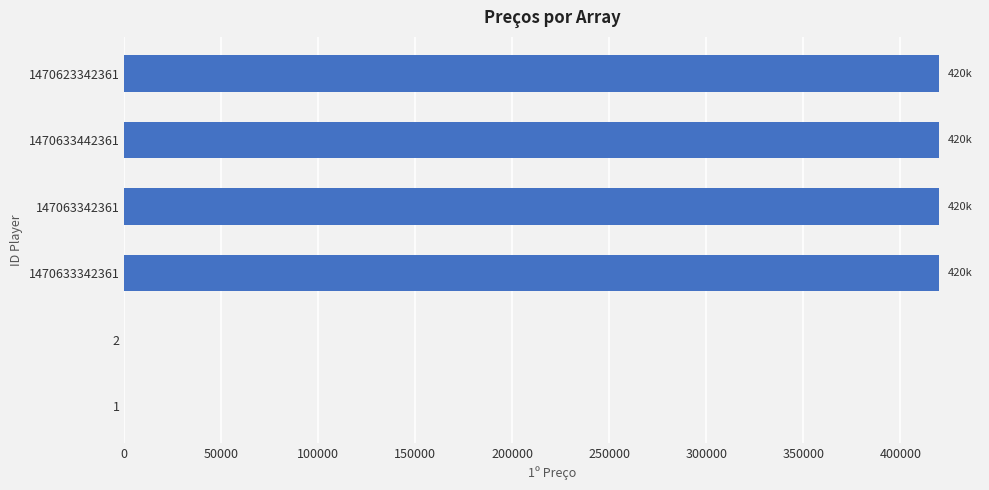

The chart shows a value of 746420 at 1470633442361. True or false?

False